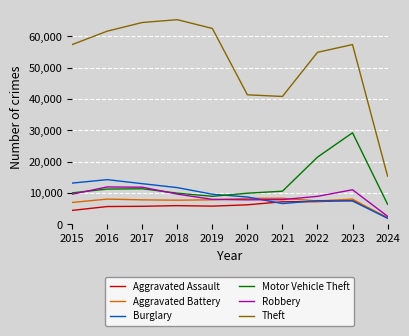

Which series has the largest total across all categories?

Theft